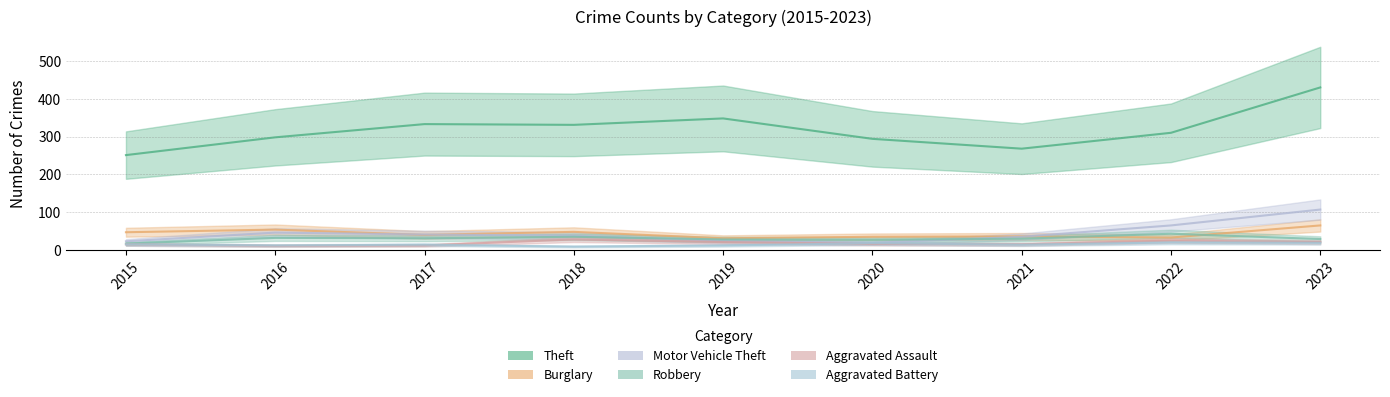

What is the highest value of the Burglary series?

65